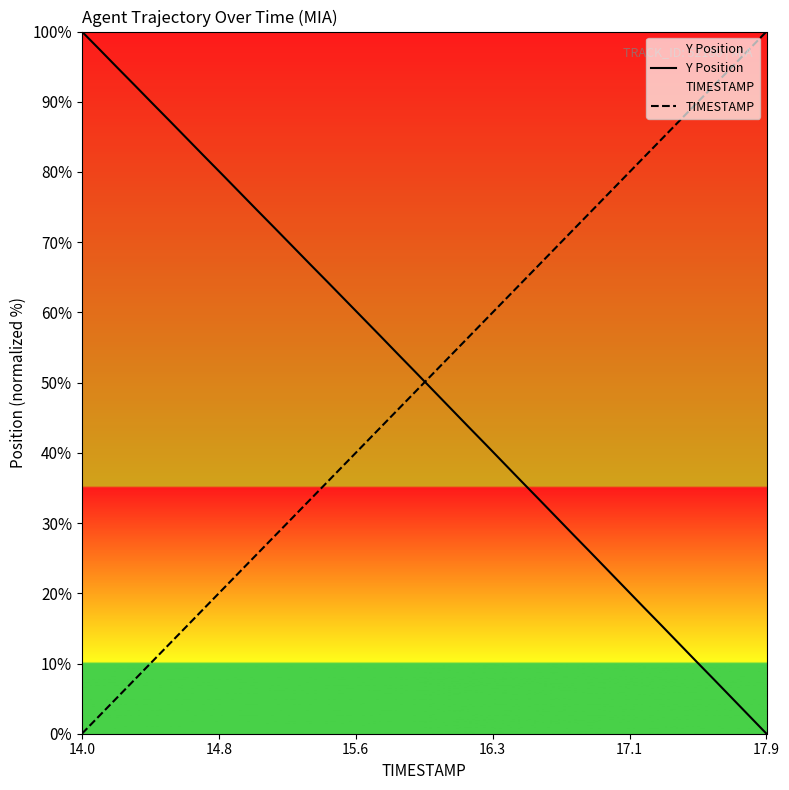

What is the maximum value for Y Position?

100.0